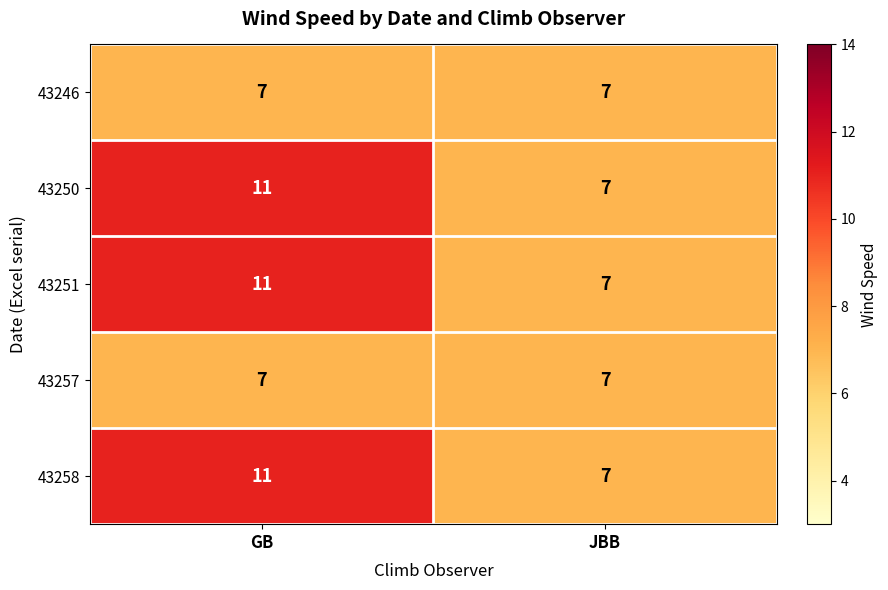

What is the total value across all series at GB?

47